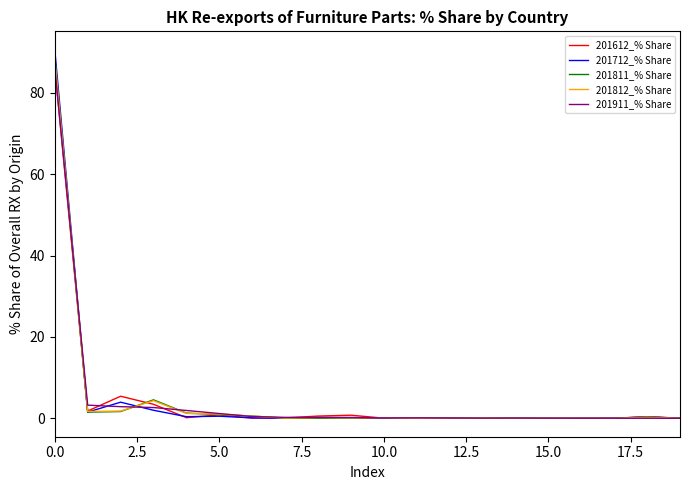

What is the maximum value for 201612_% Share?

86.2